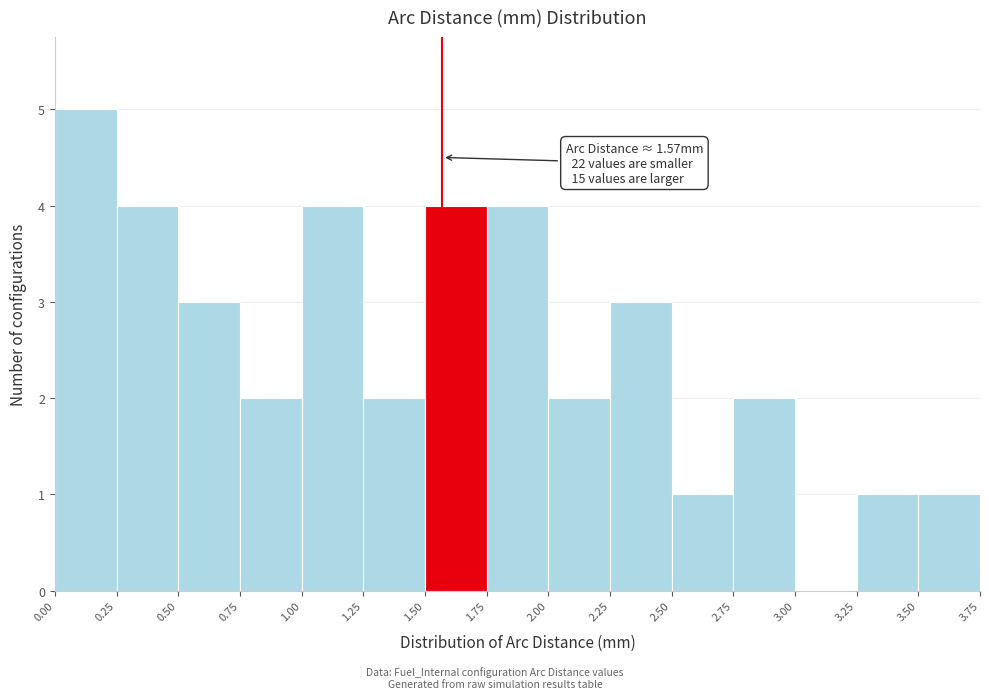

Over which range of the x-axis is the bar tallest?

0.00 to 0.25